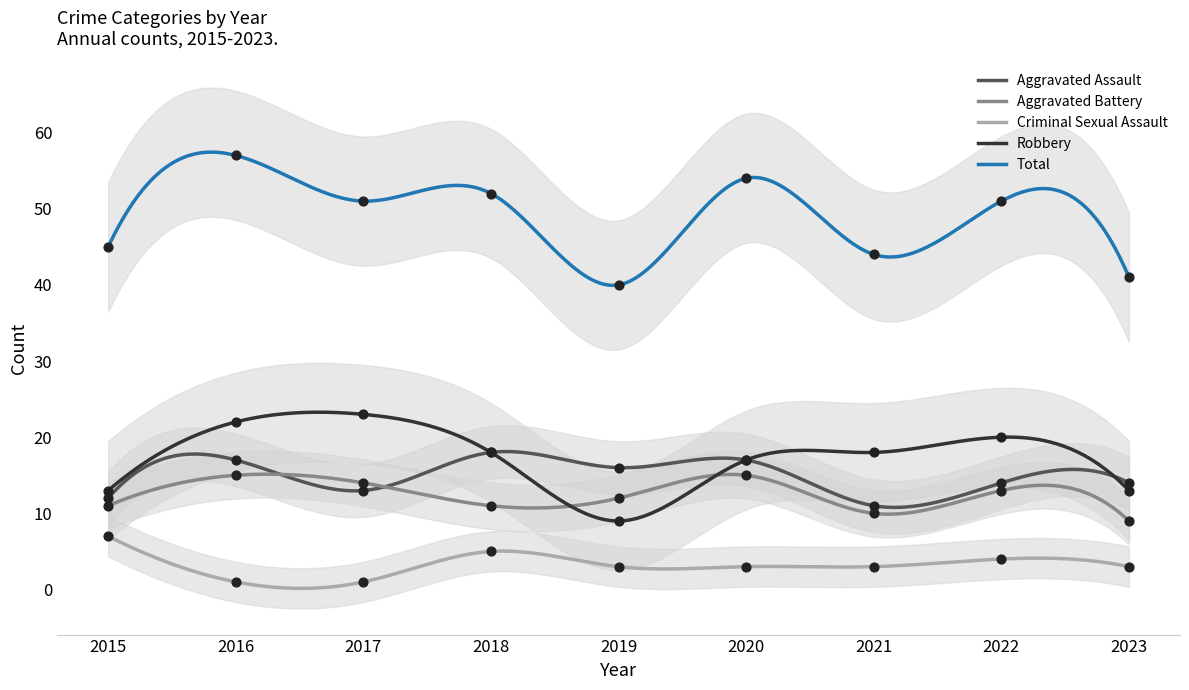

What is the total value across all series at 2017?

102